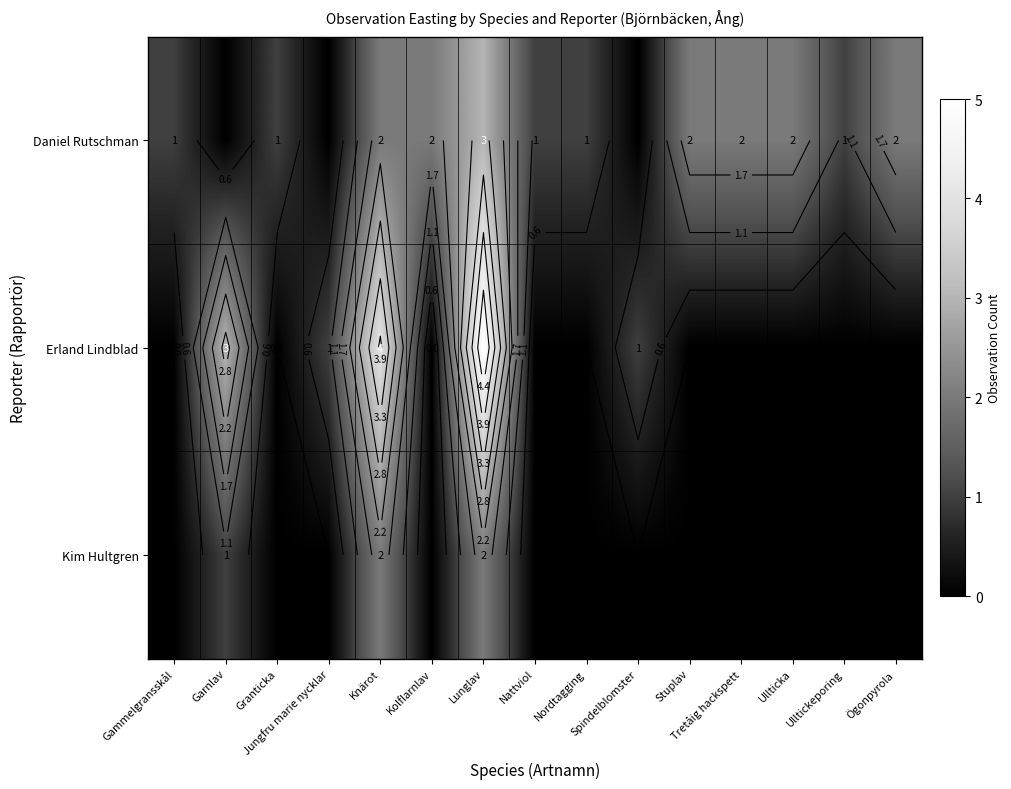

List the labels in order of Daniel Rutschman value, smallest first.

Garnlav, Jungfru marie nycklar, Spindelblomster, Gammelgransskål, Granticka, Nattviol, Nordtagging, Ulltickeporing, Knärot, Kolflarnlav, Stuplav, Tretåig hackspett, Ullticka, Ögonpyrola, Lunglav